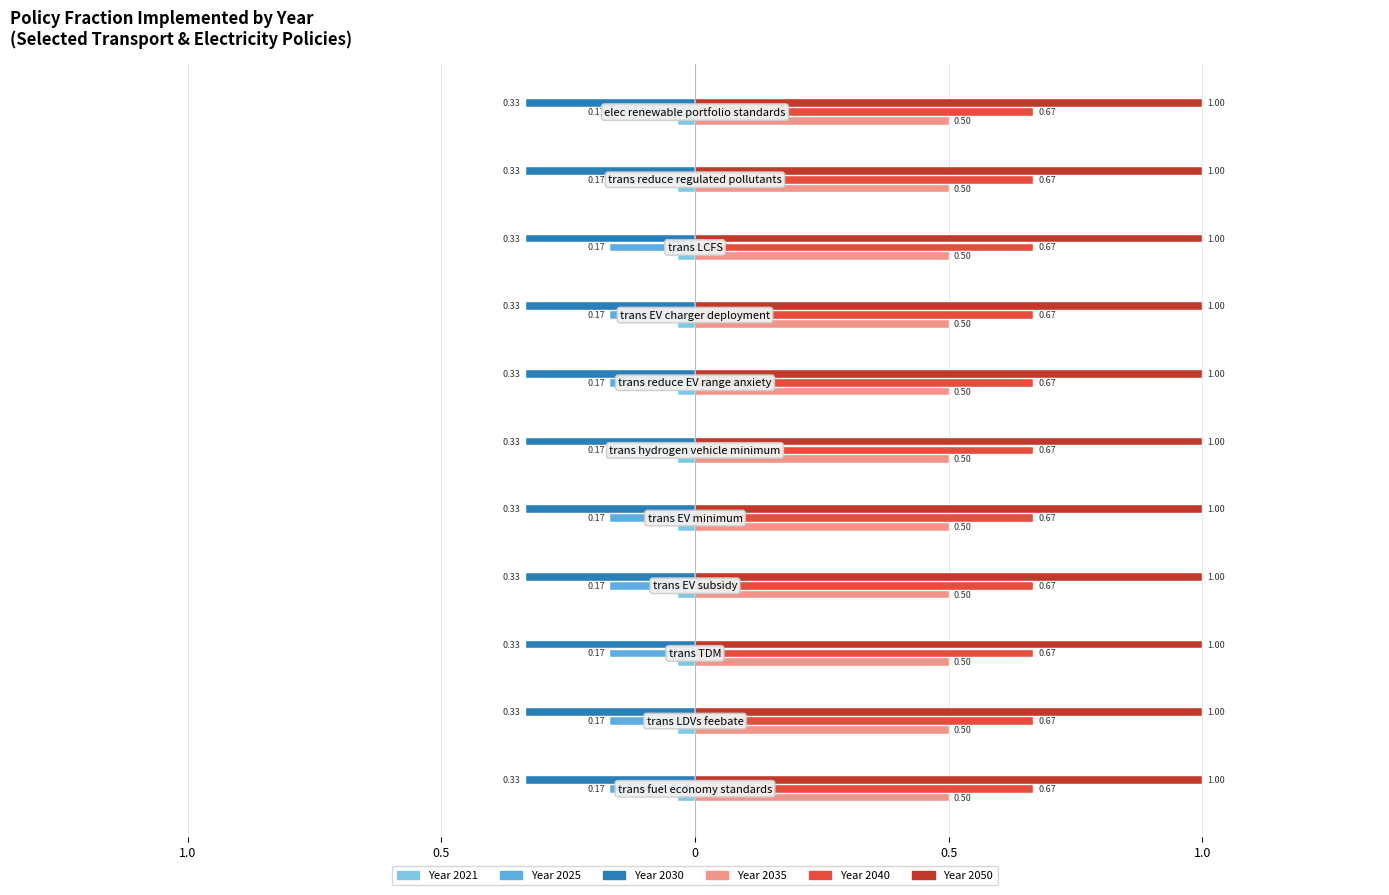

Which label corresponds to the largest value in the chart?

trans fuel economy standards